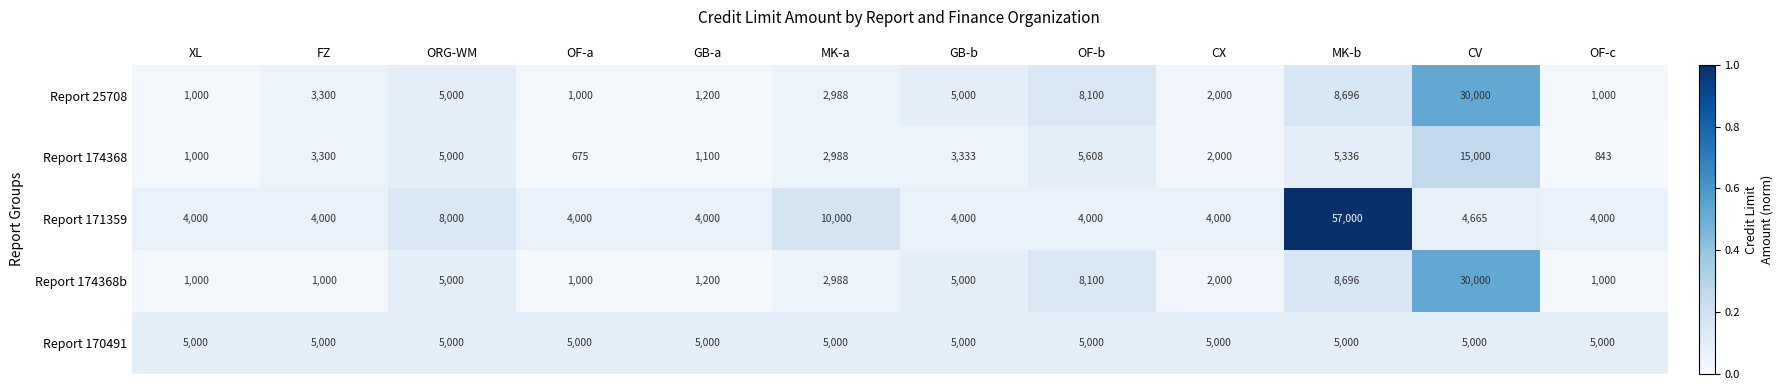

What is the total value across all series at CX?

15000